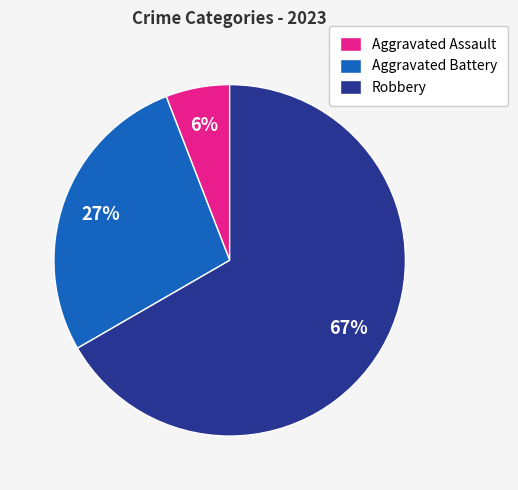

Which has a higher value, Aggravated Battery or Robbery?

Robbery